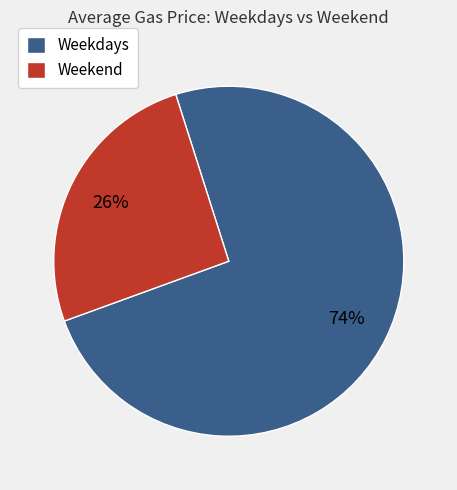

Which slice is the largest?

Weekdays